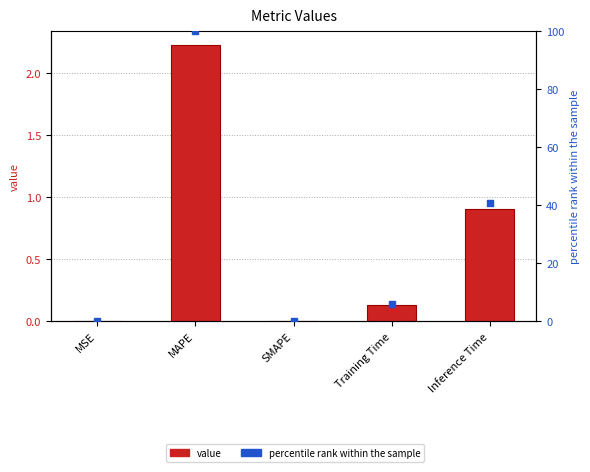

Is the value of percentile rank within the sample at Inference Time greater than the value of col_1 at Inference Time?

Yes